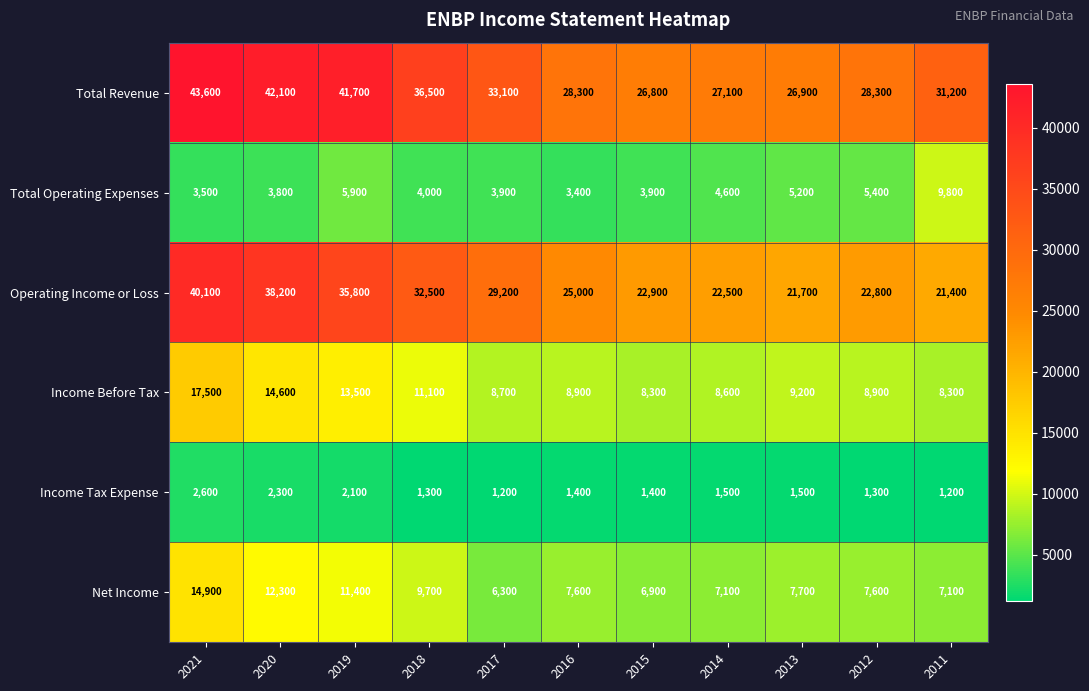

The value of Operating Income or Loss at 2015 is 22900. True or false?

True